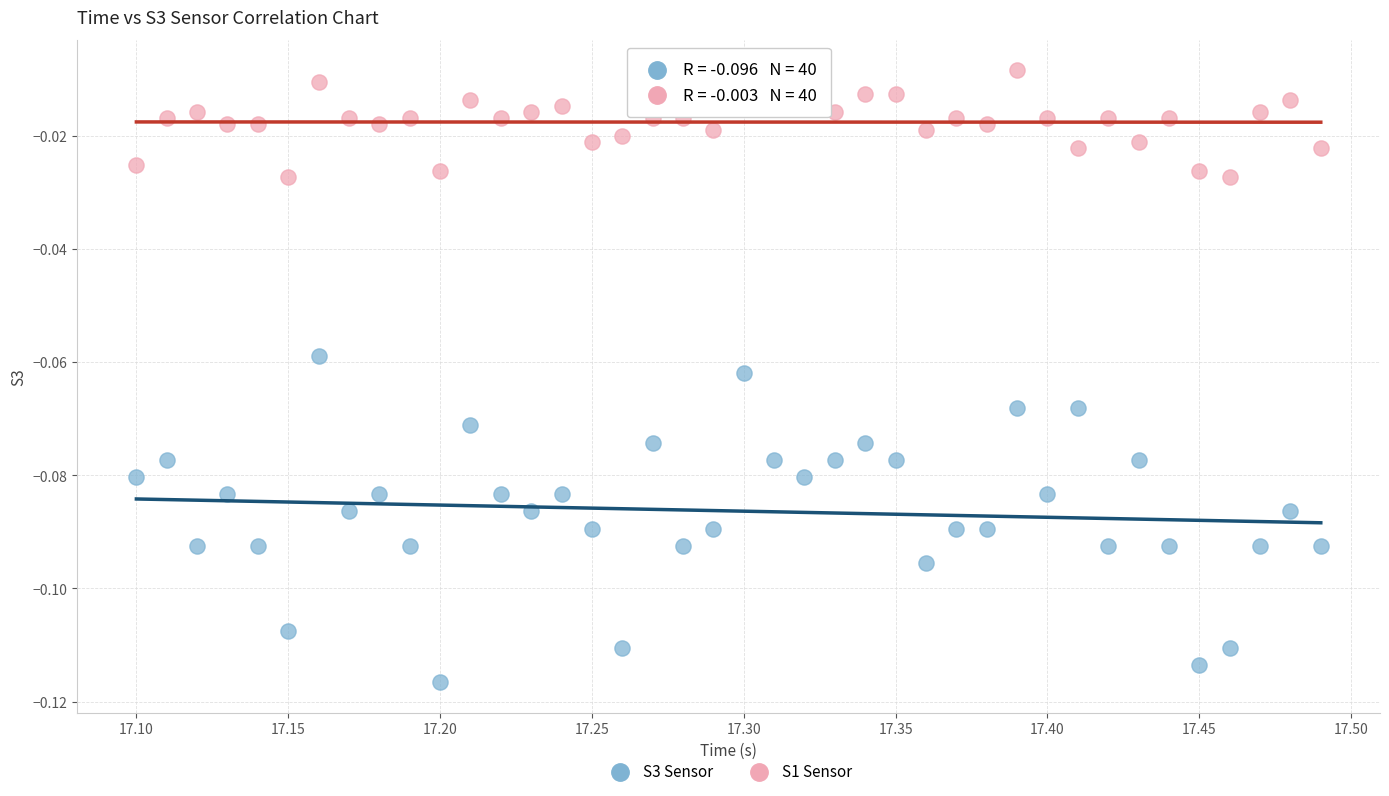

What is the X range (max minus min) for the scatter plot?

0.4